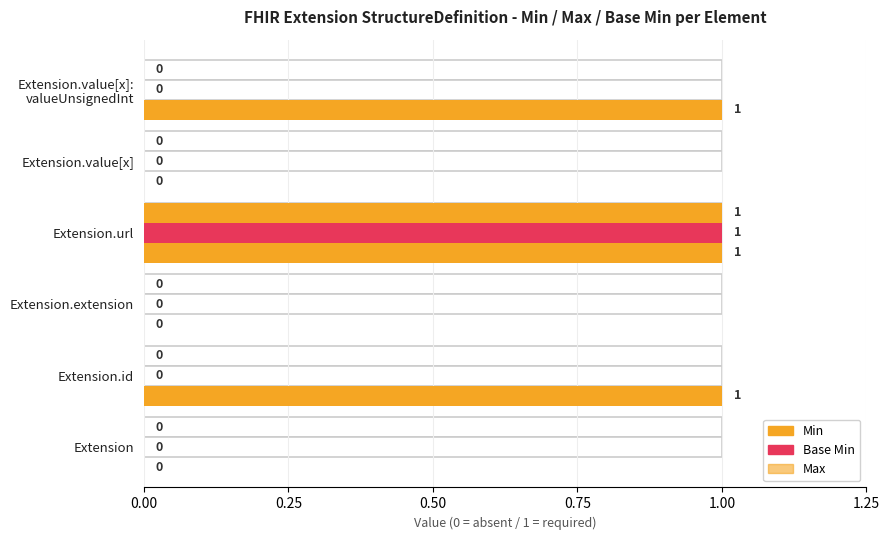

Reading left to right, extract all data points from this chart.

Min: 0	0	0	1	0	0
Base Min: 0	0	0	1	0	0
Max: 0	1	0	1	0	1